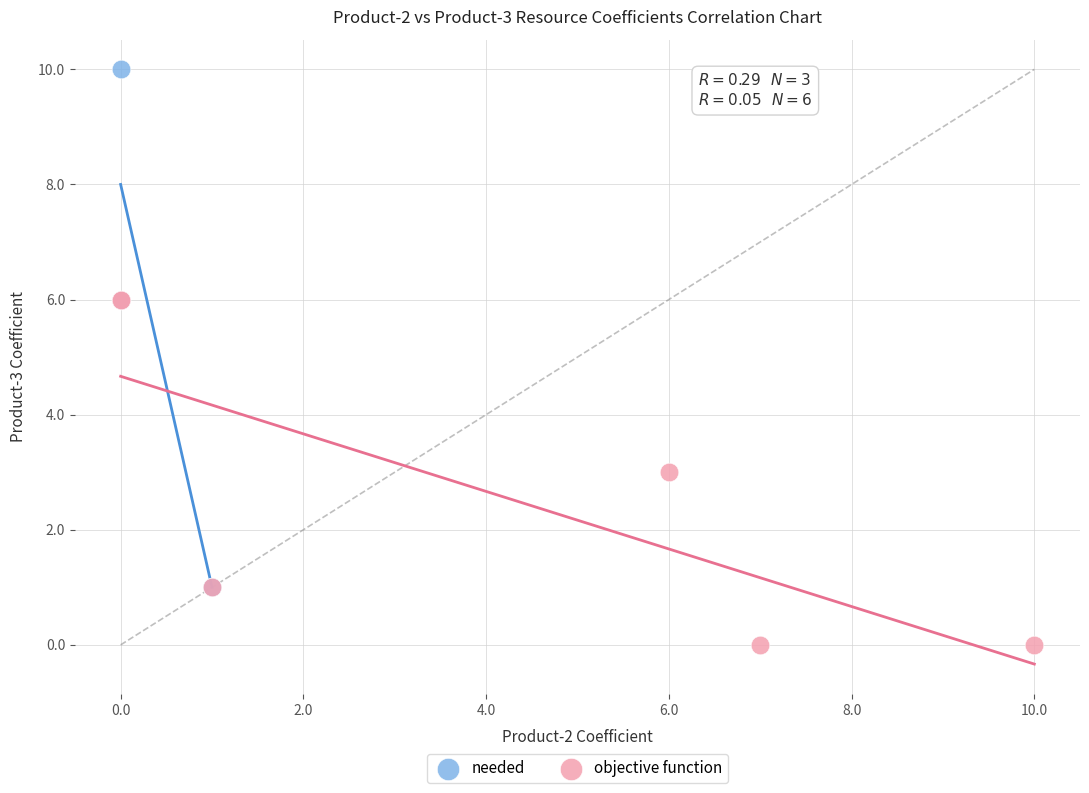

Which series contains the lowest Y value?

objective function